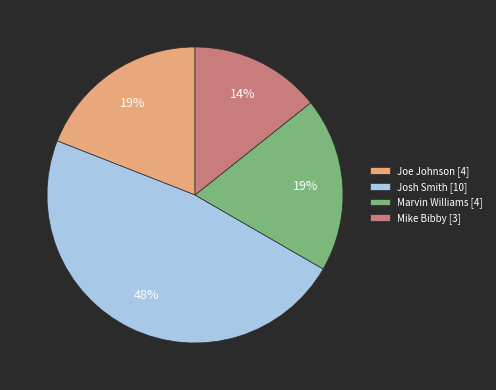

What percentage is the Josh Smith [10] slice, to the nearest percent?

48%